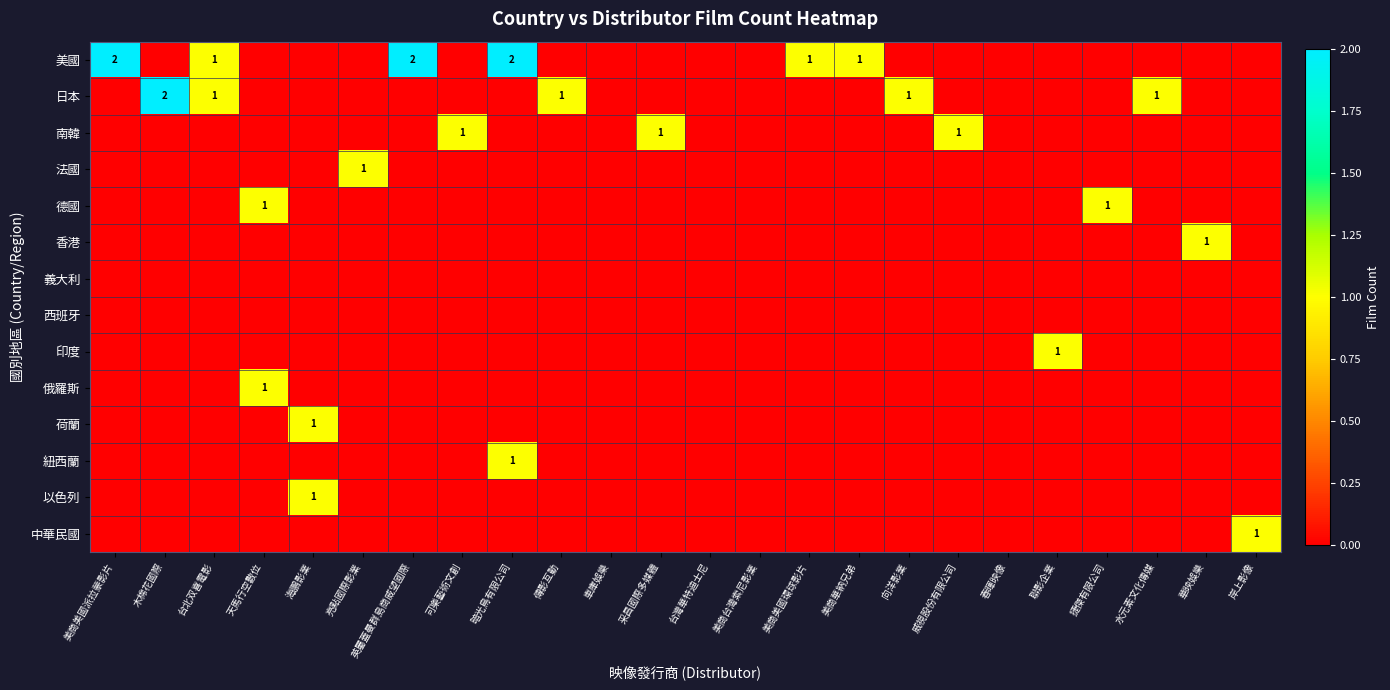

Count the number of data series in this chart.

14